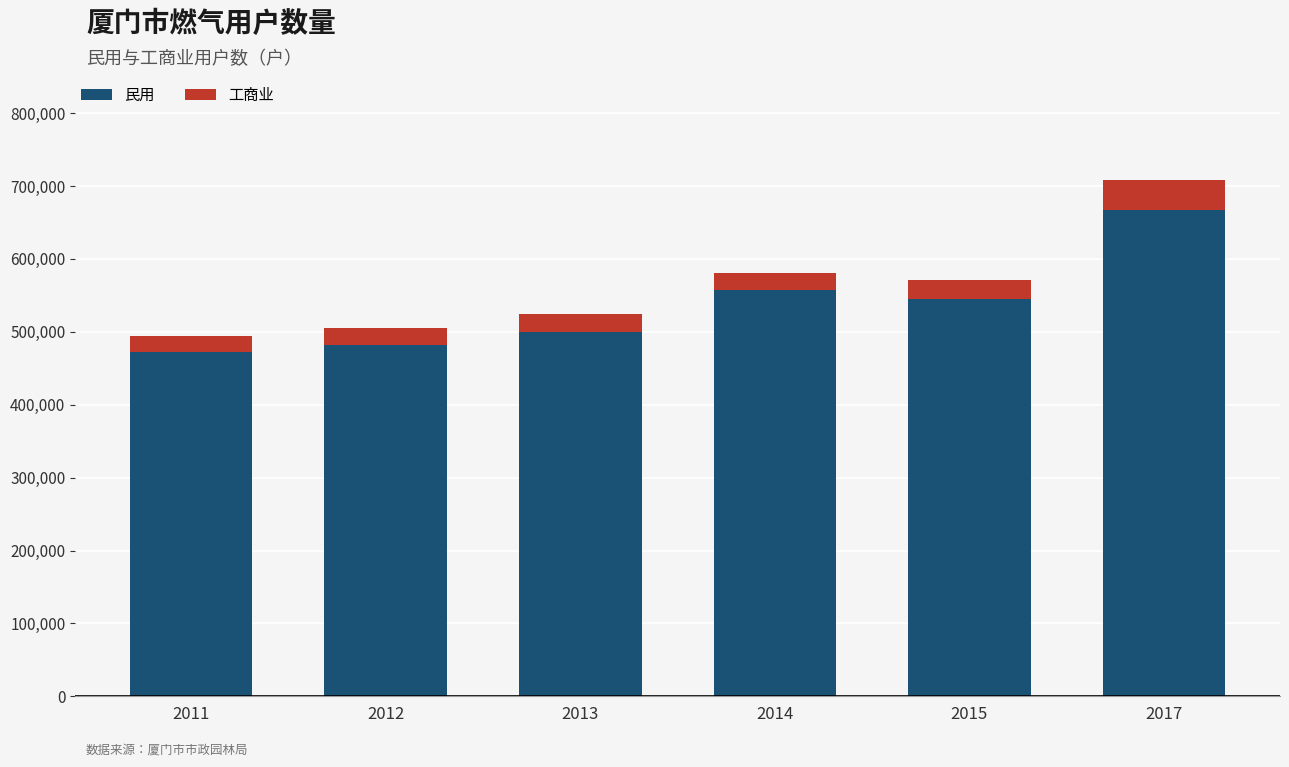

What is the difference between the maximum and second lowest values in the 民用 series?

184657